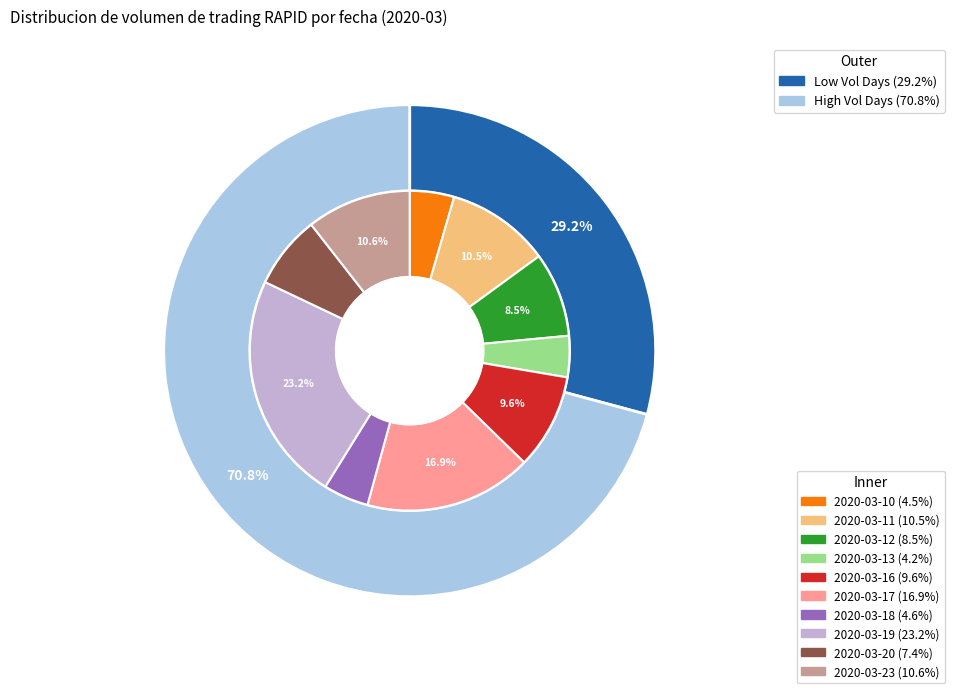

What is the change in value from 2020-03-16 to 2020-03-18?

-118900